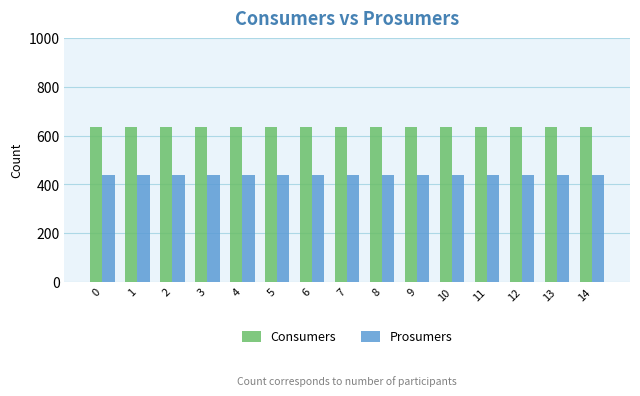

The value of Prosumers at 9 is 771. True or false?

False